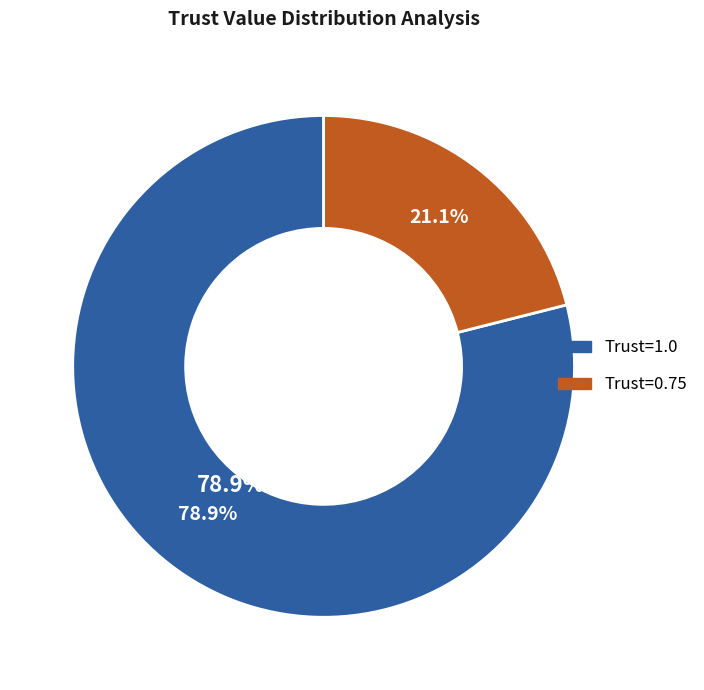

True or false: 2022-09-11 accounts for 1% of the total.

False